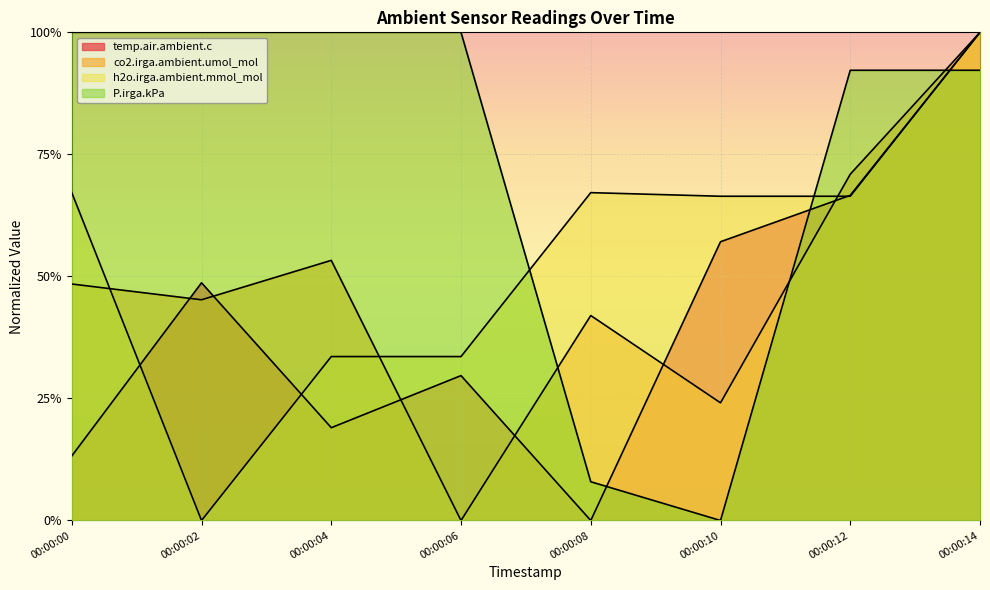

What is the difference between the P.irga.kPa values at 00:00:12 and 00:00:04?

0.1